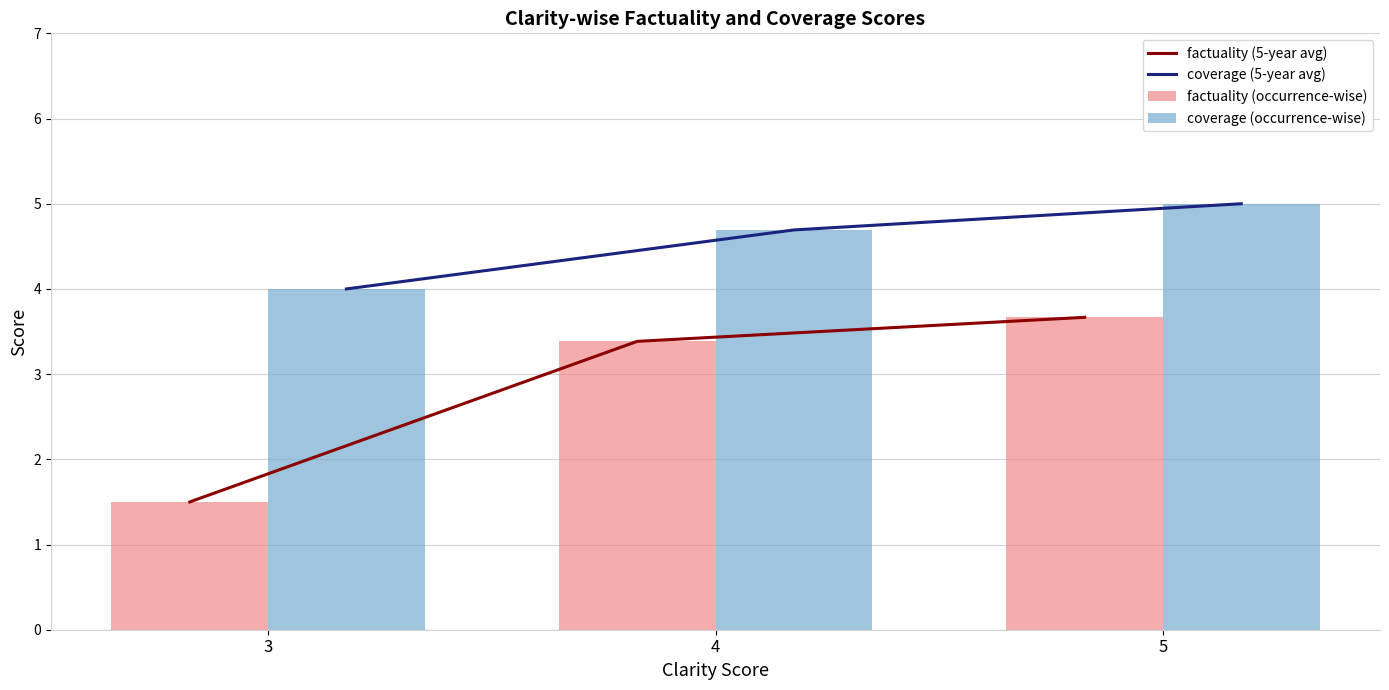

Reading left to right, transcribe all the data shown in this chart.

factuality (5-year avg): 3=1.5	4=3.4	5=3.7
coverage (5-year avg): 3=4.0	4=4.7	5=5.0
factuality (occurrence-wise): 3=1.5	4=3.4	5=3.7
coverage (occurrence-wise): 3=4.0	4=4.7	5=5.0